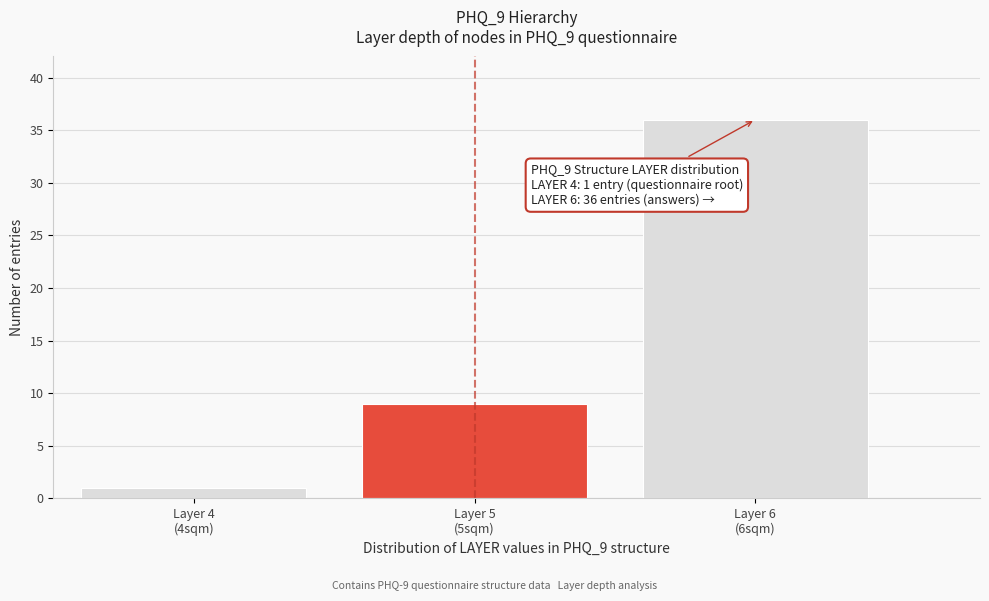

Reading left to right, list all the values displayed in this chart.

1	9	36